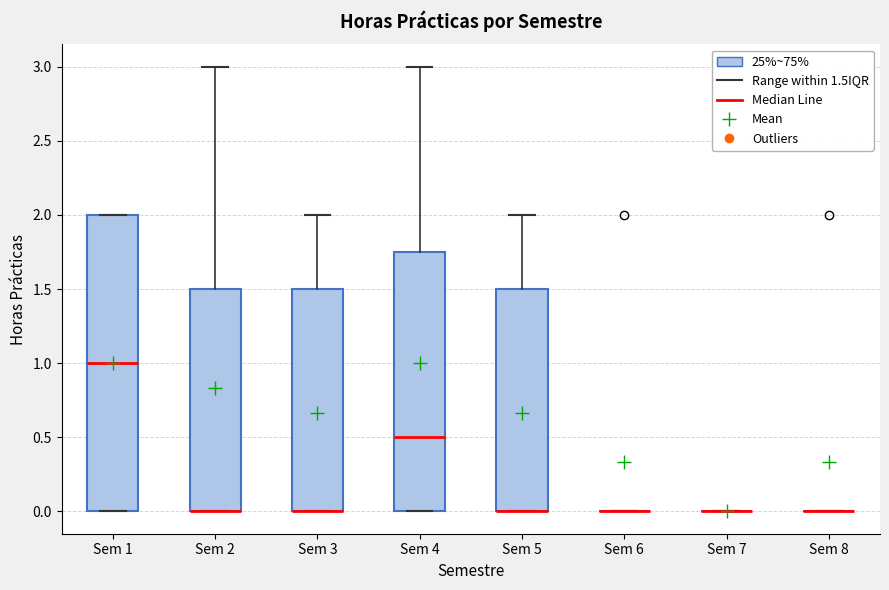

Reading left to right, read every box against the y-axis: the position of its median line, the range the box covers, and the ends of its whiskers. The values are not printed on the chart, so give them approximately, as read against the axis.

Sem 1: median 1.00, box 0.00 to 2.00, whiskers 0.00 to 2.00
Sem 2: median 0.00 (drawn on the box's lower edge), box 0.00 to 1.50, whiskers 0.00 to 3.00
Sem 3: median 0.00 (drawn on the box's lower edge), box 0.00 to 1.50, whiskers 0.00 to 2.00
Sem 4: median 0.50, box 0.00 to 1.75, whiskers 0.00 to 3.00
Sem 5: median 0.00 (drawn on the box's lower edge), box 0.00 to 1.50, whiskers 0.00 to 2.00
Sem 6: box collapsed to a line at 0.00, whiskers 0.00 to 0.00
Sem 7: box collapsed to a line at 0.00, whiskers 0.00 to 0.00
Sem 8: box collapsed to a line at 0.00, whiskers 0.00 to 0.00